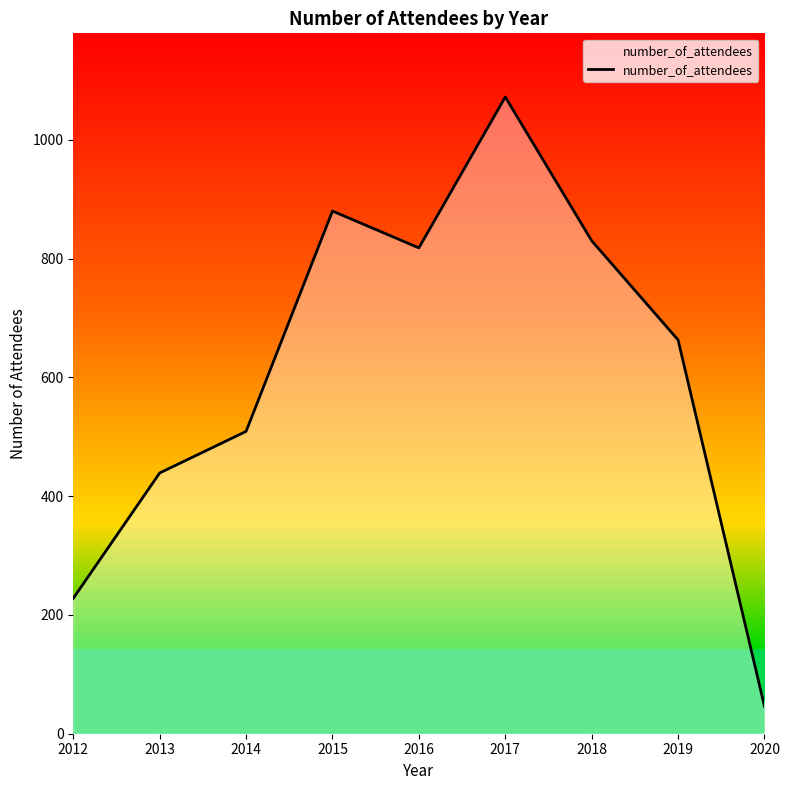

List the labels in order of value, smallest first.

2020, 2012, 2013, 2014, 2019, 2016, 2018, 2015, 2017